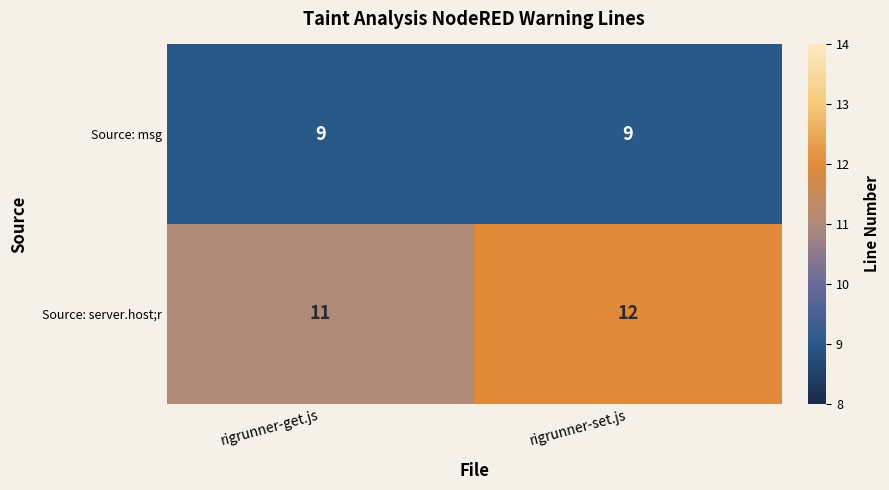

What is the sum of the Source: server.host;r values at rigrunner-set.js and rigrunner-get.js?

23